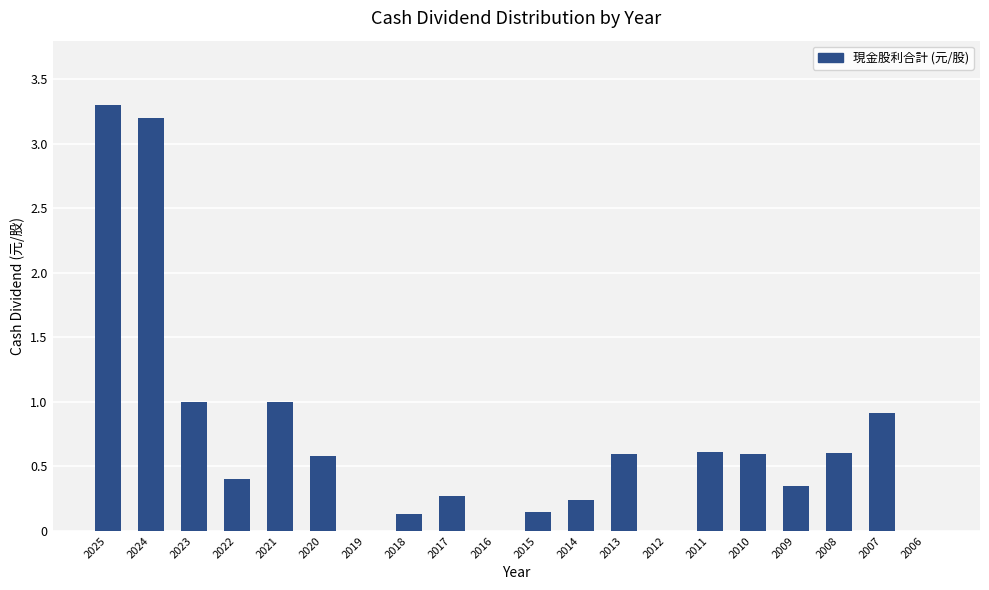

Are the bars horizontal?

No